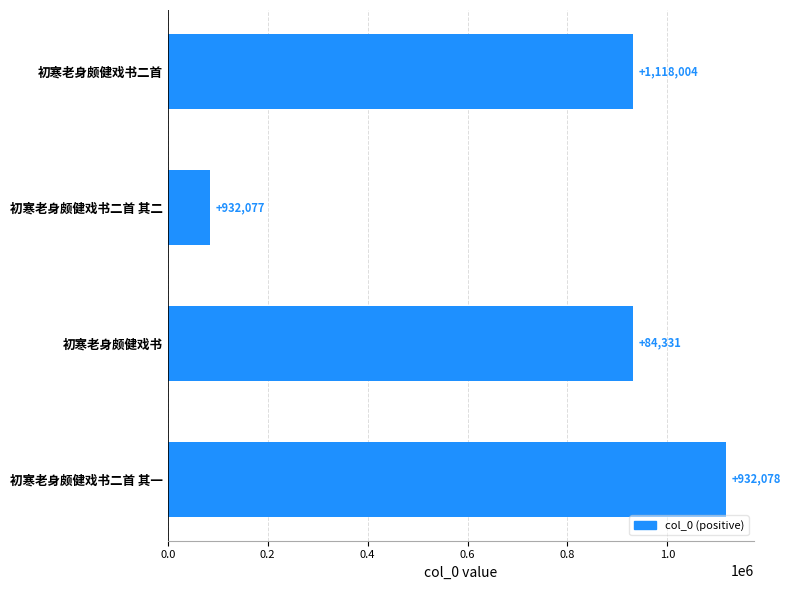

How many bars are there in total?

4